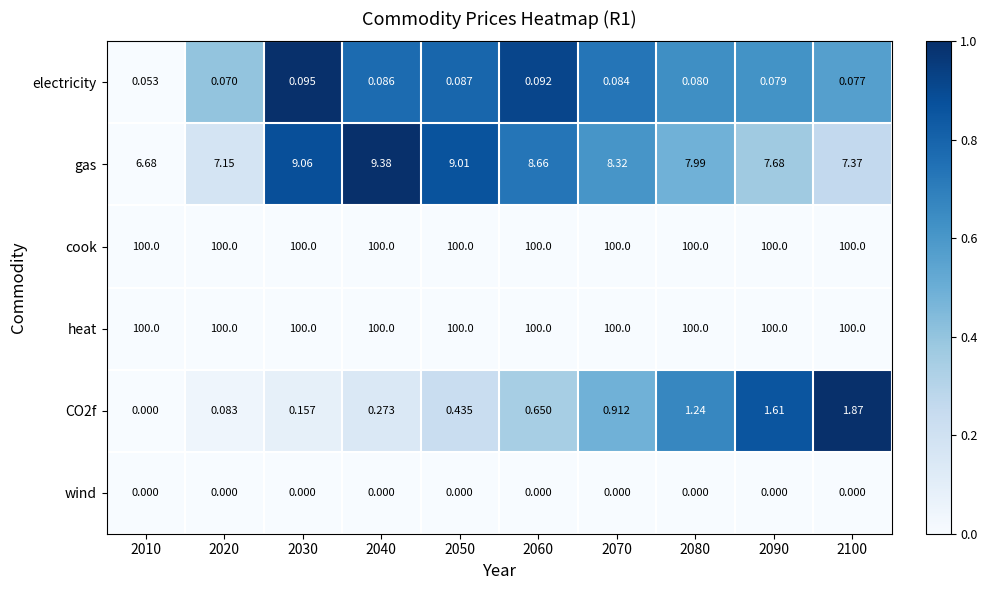

Is the value of heat at 2070 greater than the value of electricity at 2030?

Yes